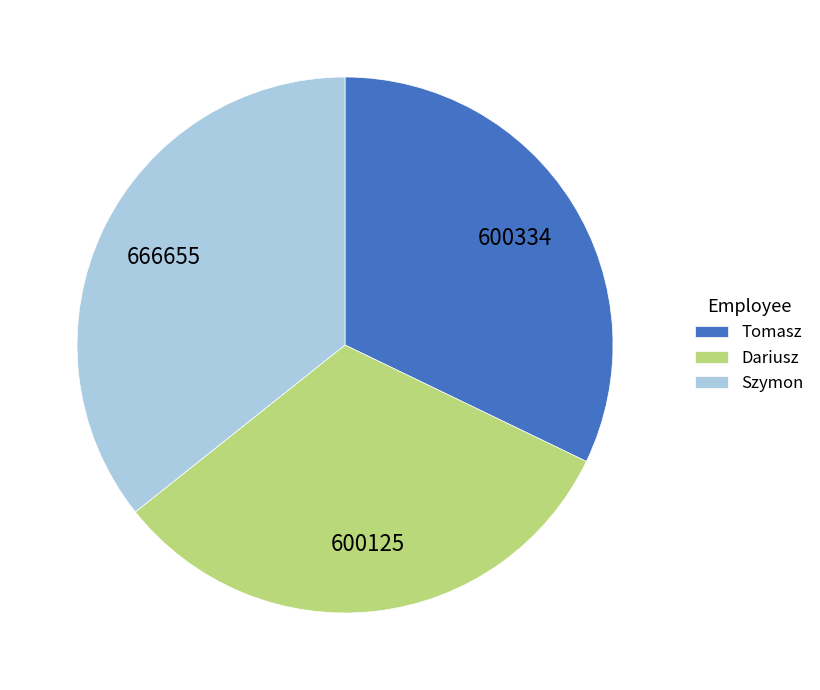

Is there any slice that represents more than half of the pie?

No